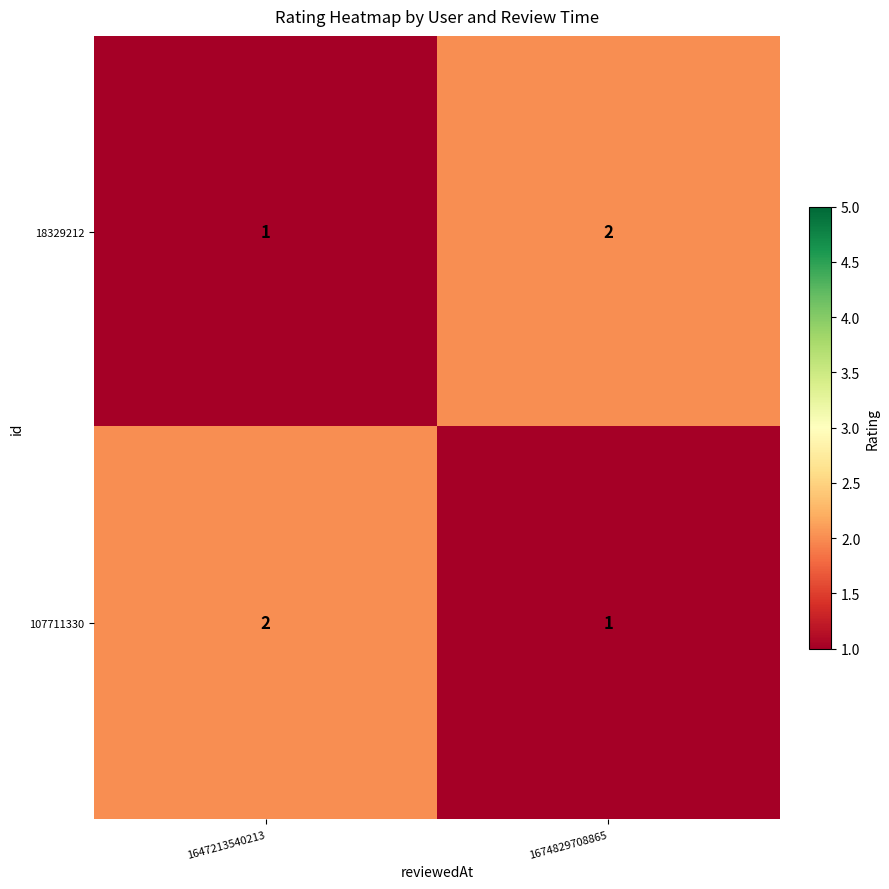

At which label is 18329212 closest to 1?

1647213540213